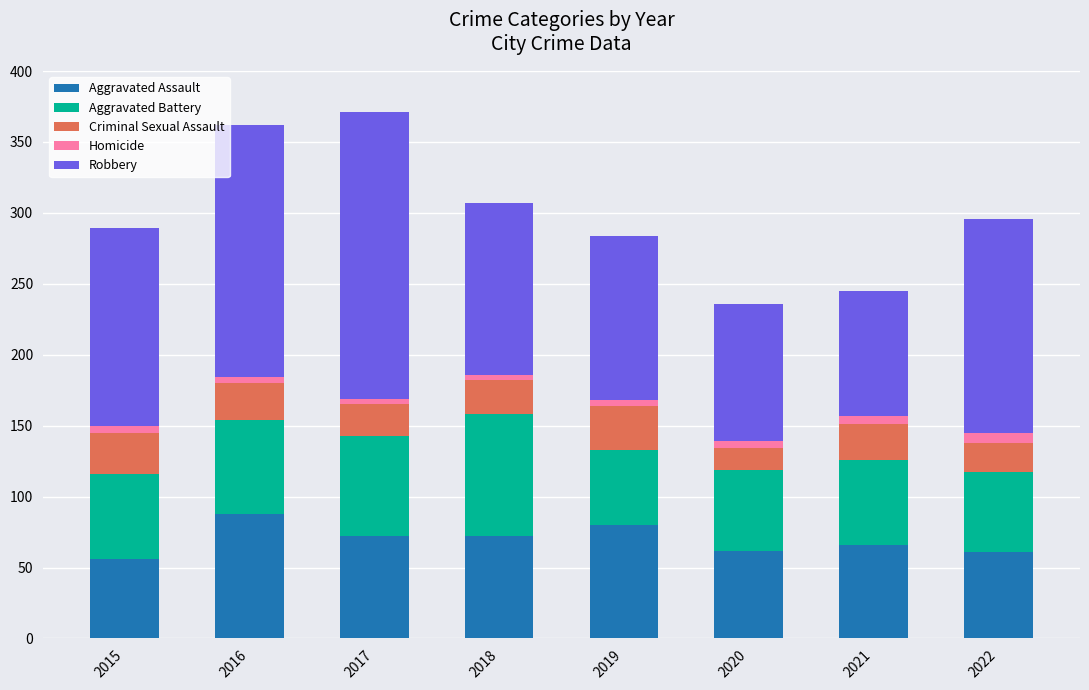

What is the lowest value of the Aggravated Assault series?

56